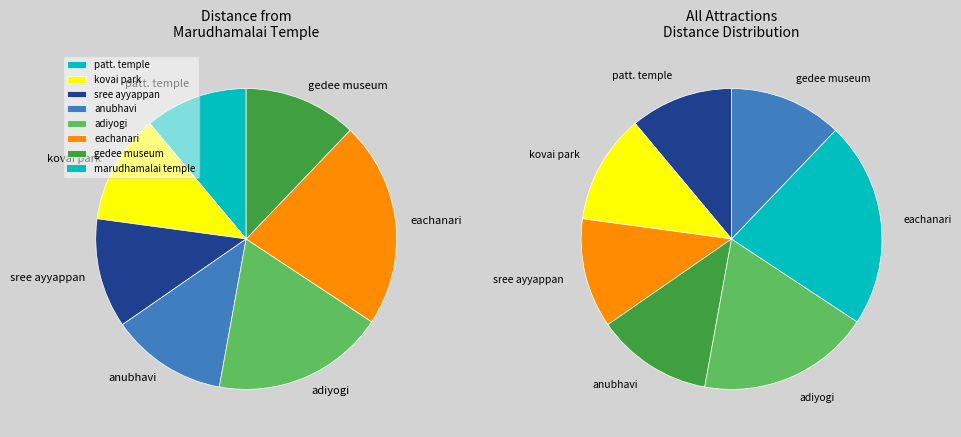

Which has a higher value, sree ayyappan temple or eachanari vinayagar temple?

eachanari vinayagar temple